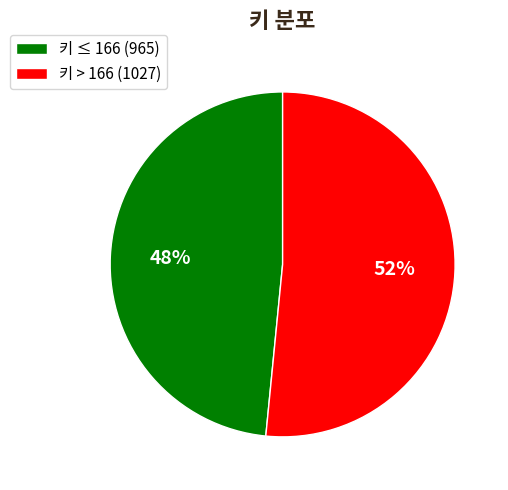

Is there a majority slice in this chart?

Yes